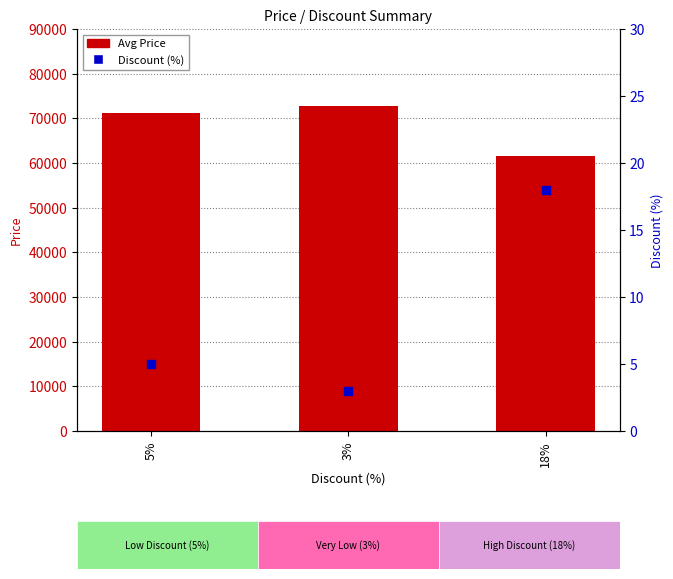

Which series contains the lowest Y value?

Discount